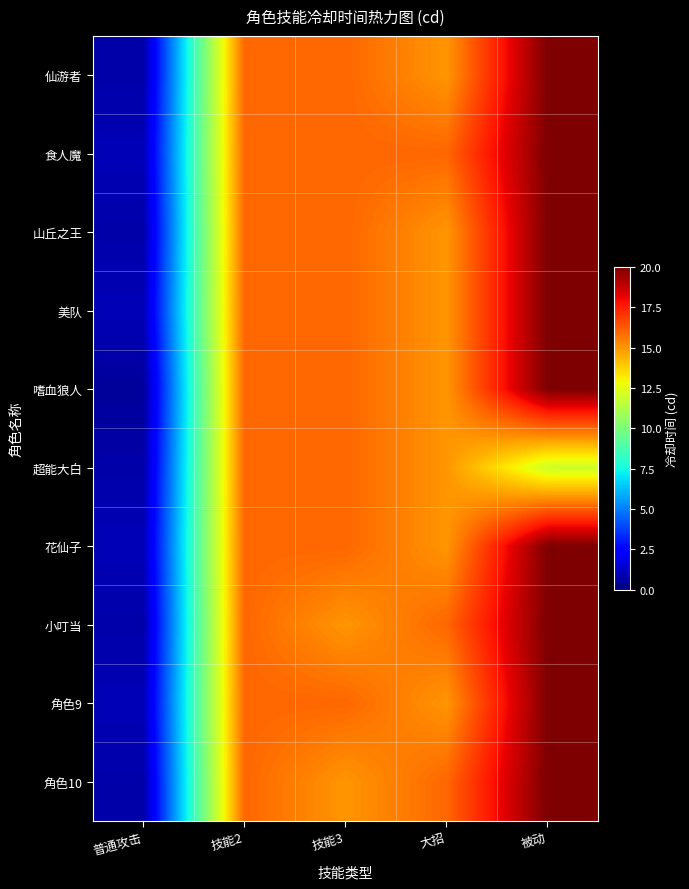

At 技能2, list the series in order from largest to smallest.

仙游者, 食人魔, 山丘之王, 美队, 嗜血狼人, 超能大白, 花仙子, 小叮当, 角色9, 角色10